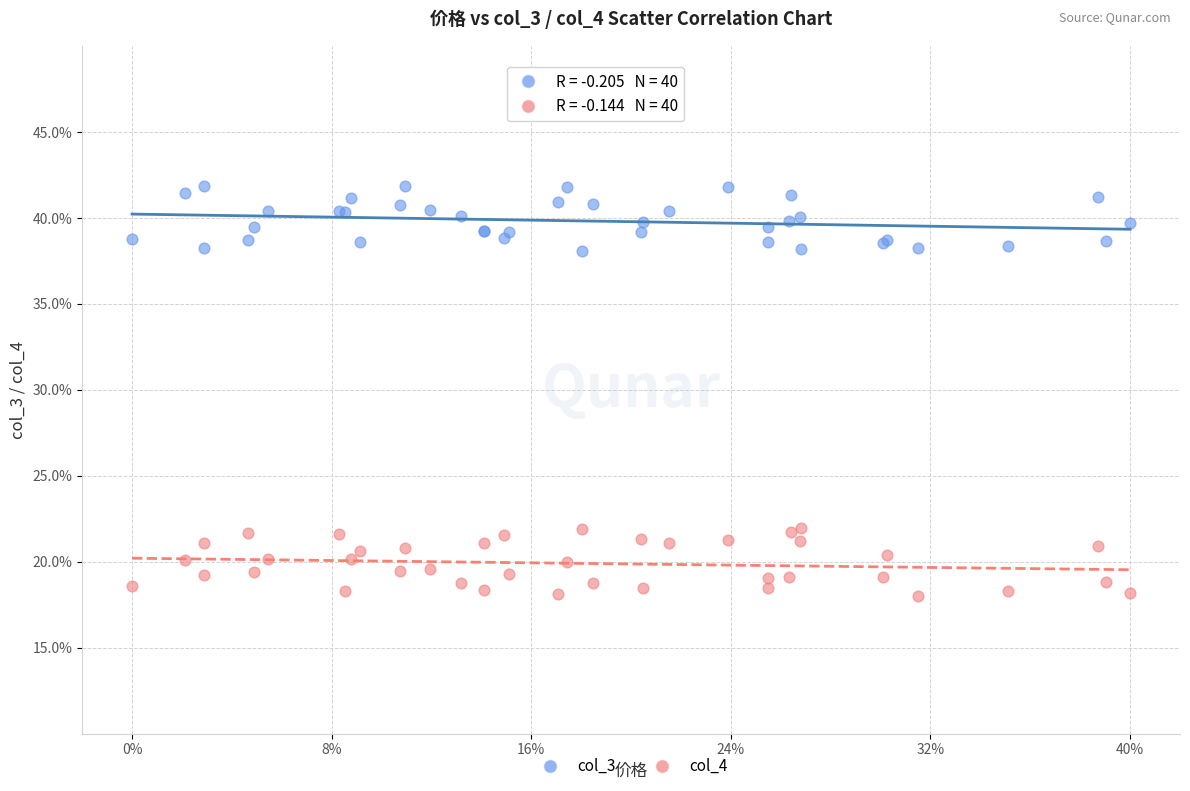

What are all the series names shown in the legend?

col_3, col_4